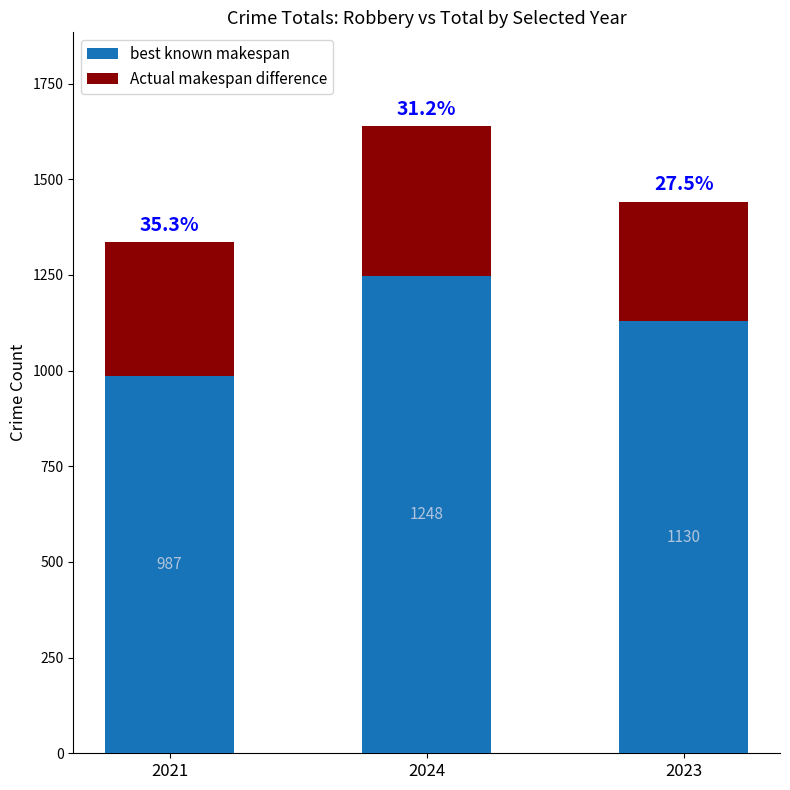

Where does the best known makespan series first go above 1130?

2024